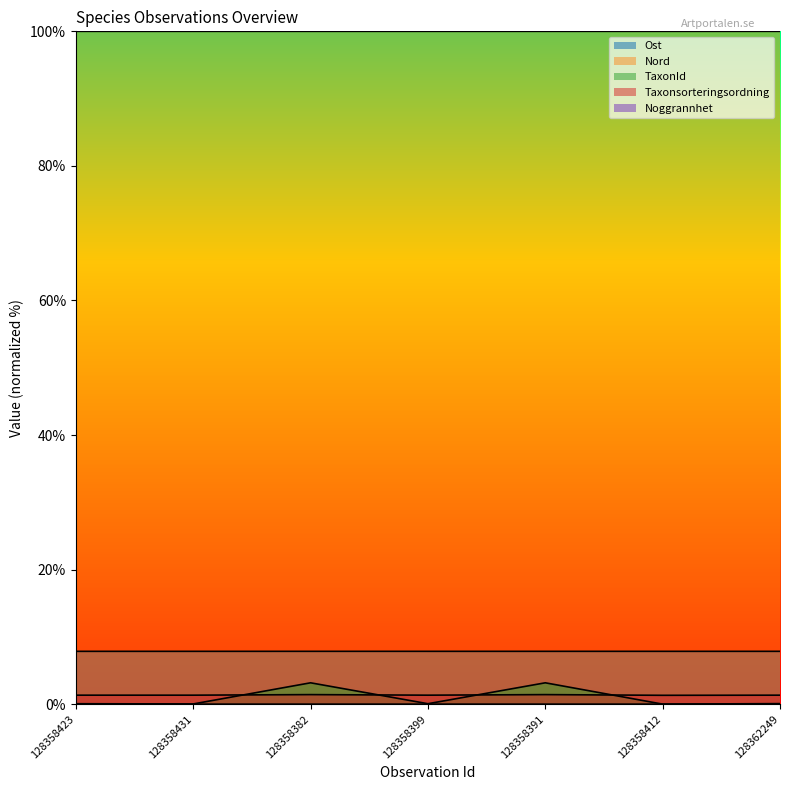

Which category has the highest value in the Noggrannhet series?

128362249